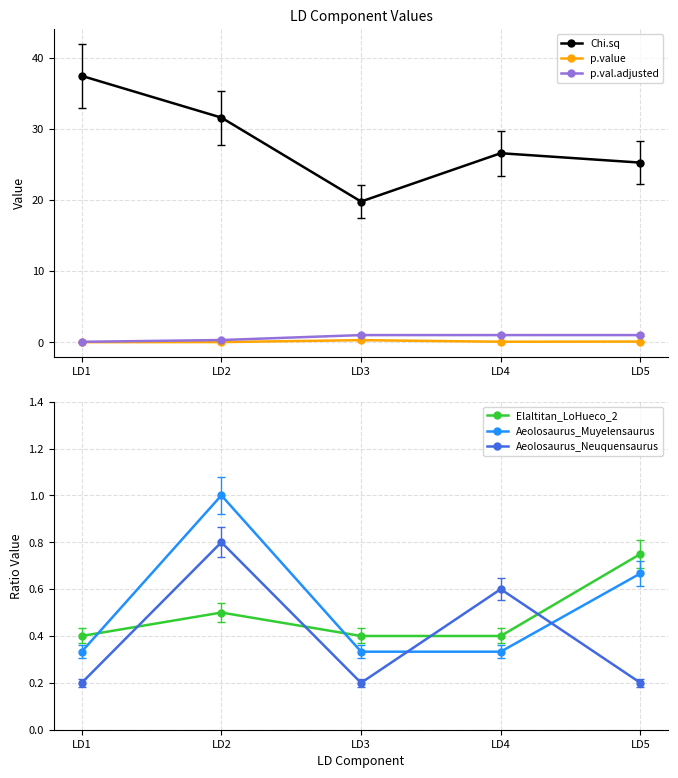

Is it true that Chi.sq equals 26.6 at LD4?

True